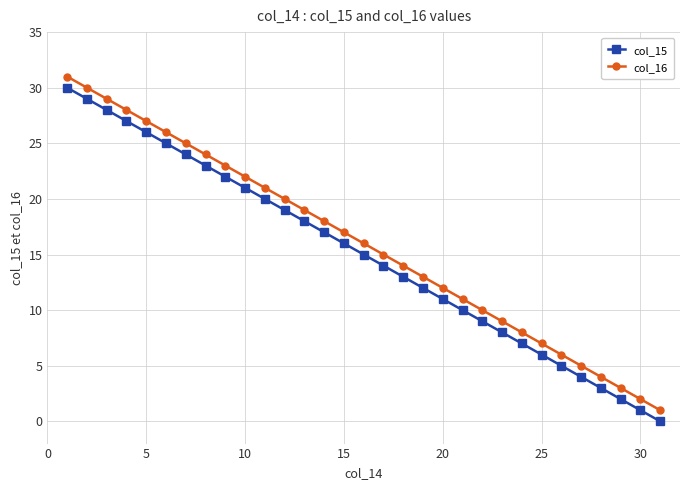

True or false: col_16 and col_15 cross at least once.

False